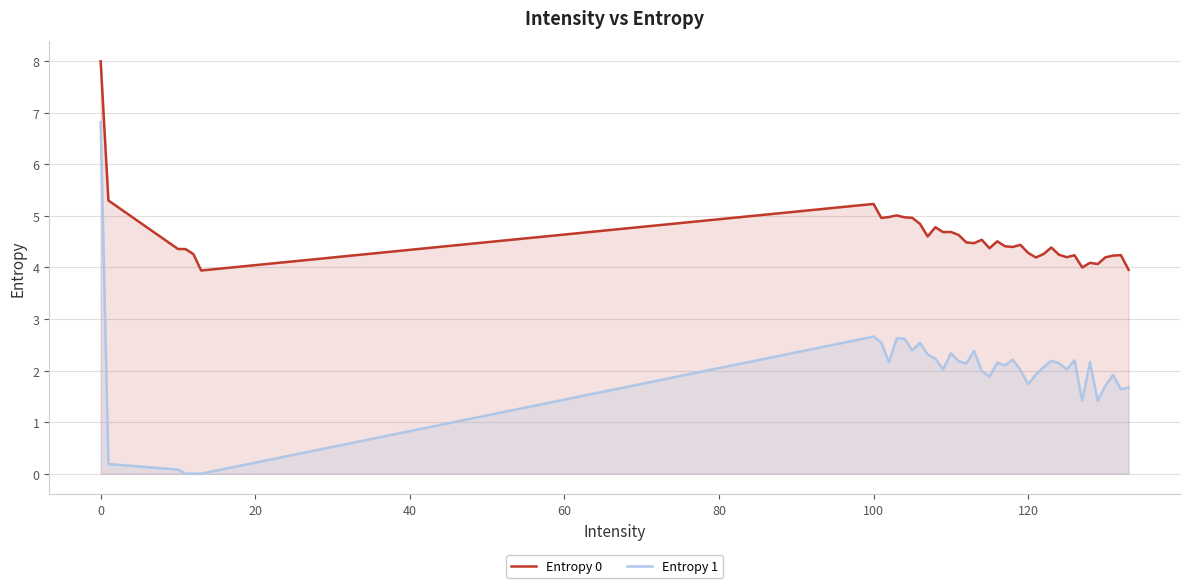

Which series has the largest range (max minus min)?

Entropy 1